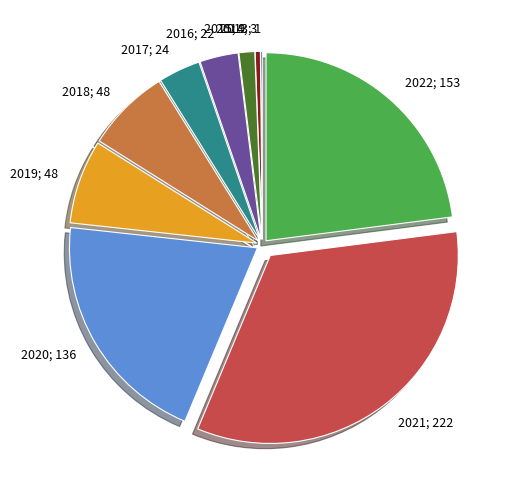

Does 2015 represent more than half of the total?

No